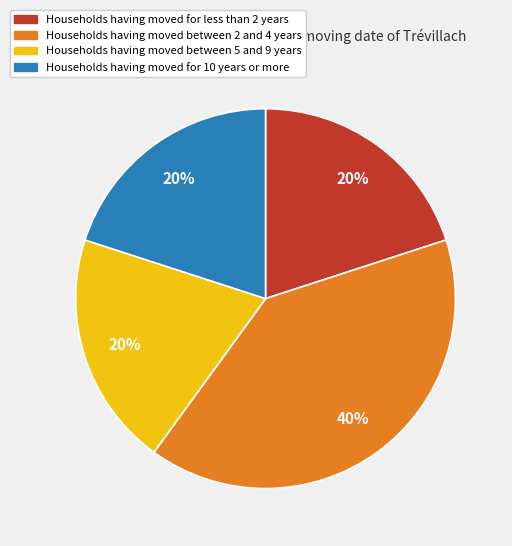

How many slices are in this pie chart?

4